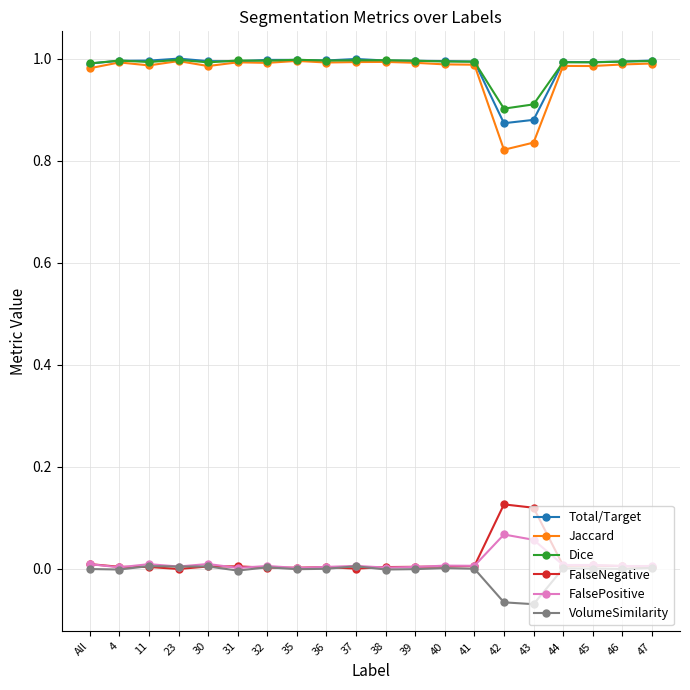

True or false: FalsePositive has more than 2 interior local peaks.

True